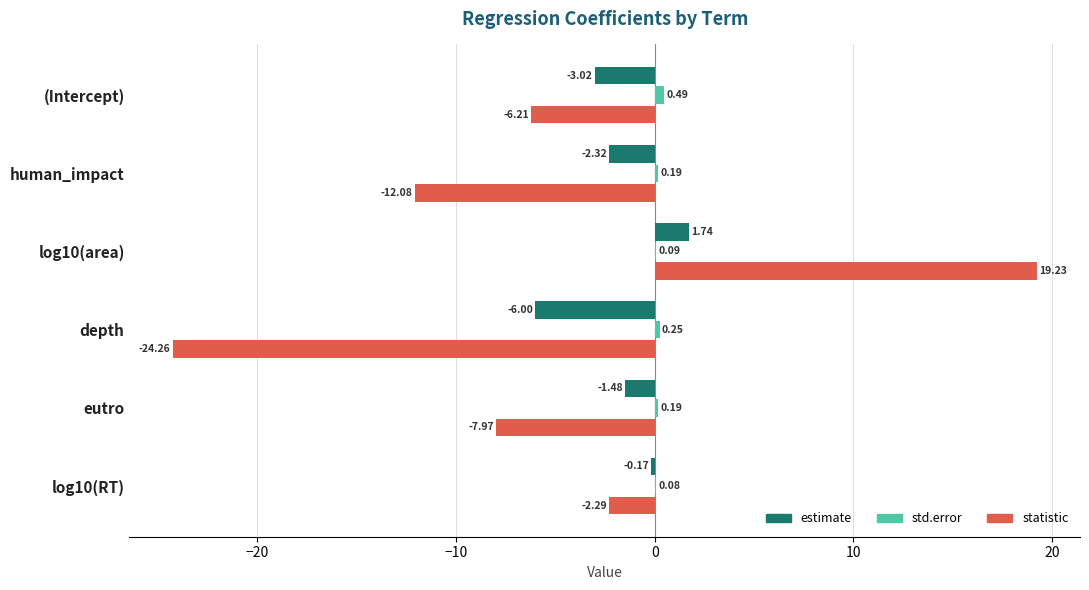

Which series changed the most between log10(area) and log10(RT)?

statistic